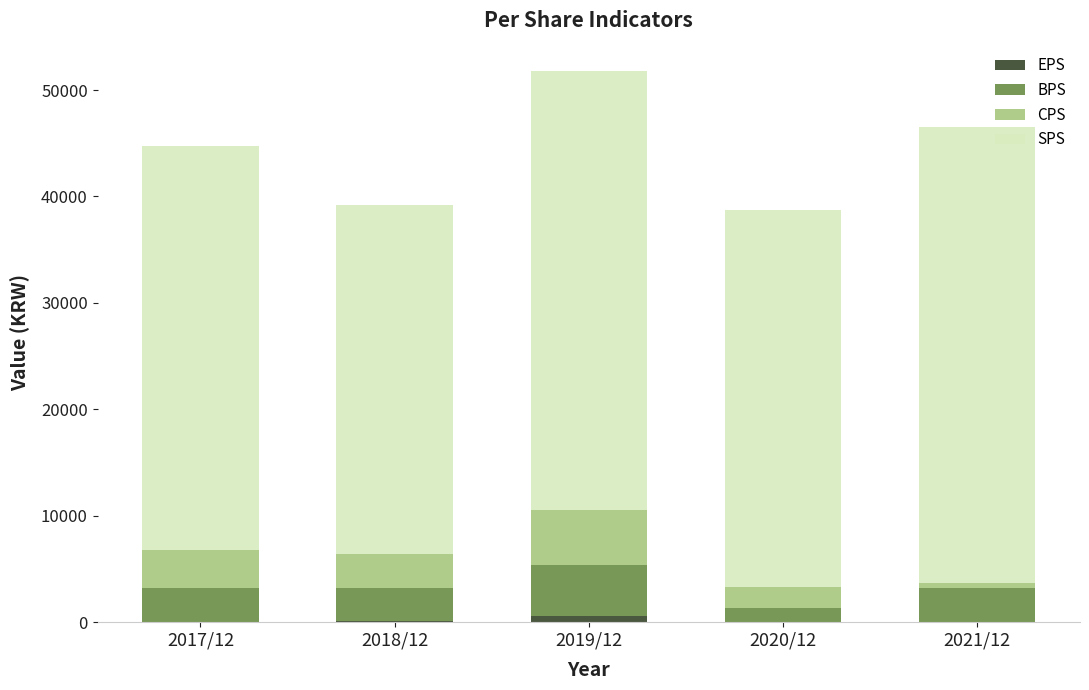

The value of EPS at 2021/12 is 0. True or false?

True